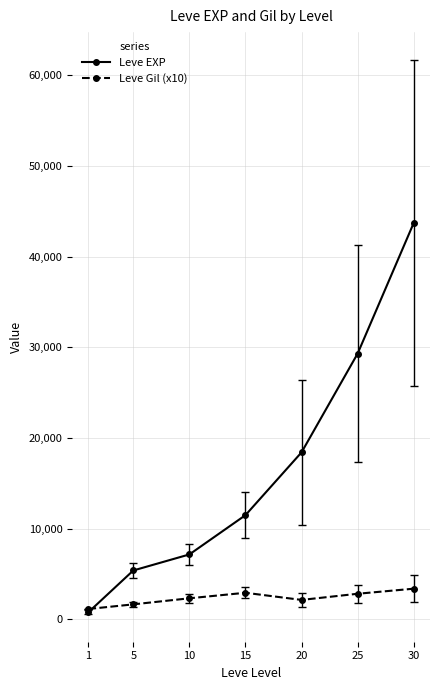

True or false: Leve EXP has more than 2 interior local peaks.

False